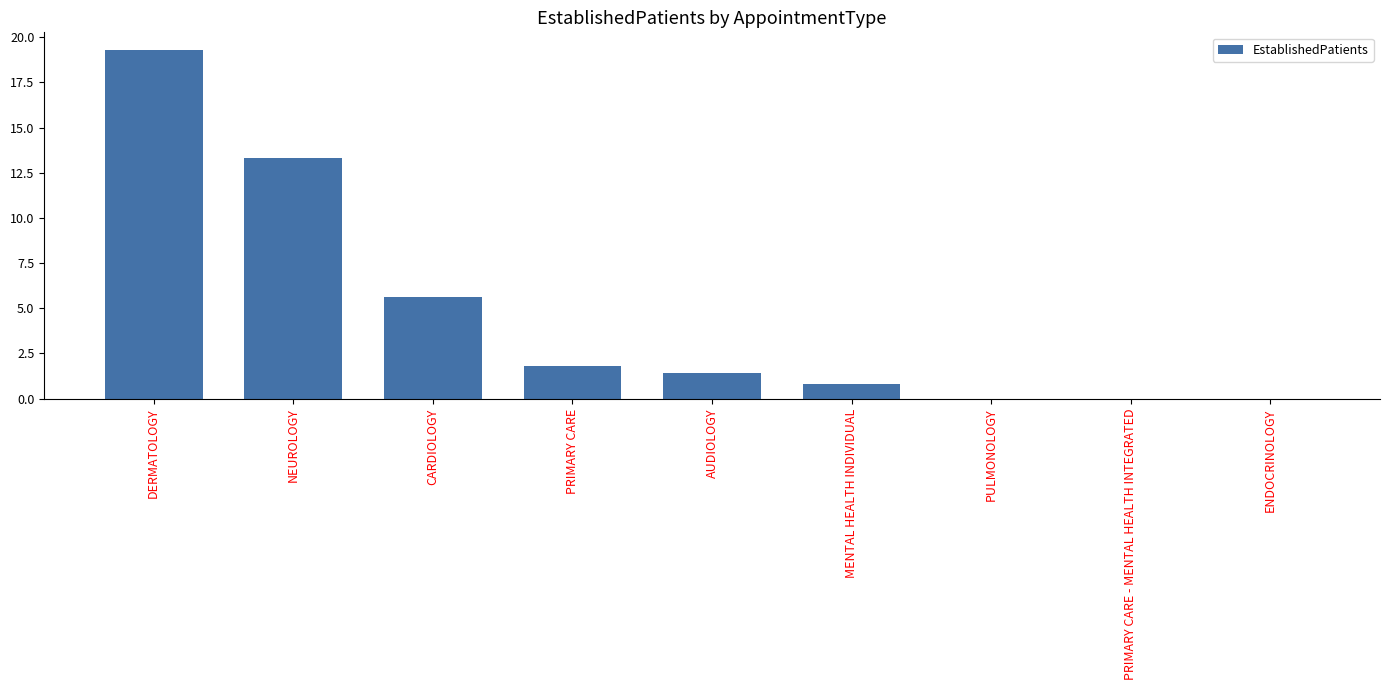

At which category does the chart reach its peak across all series?

DERMATOLOGY